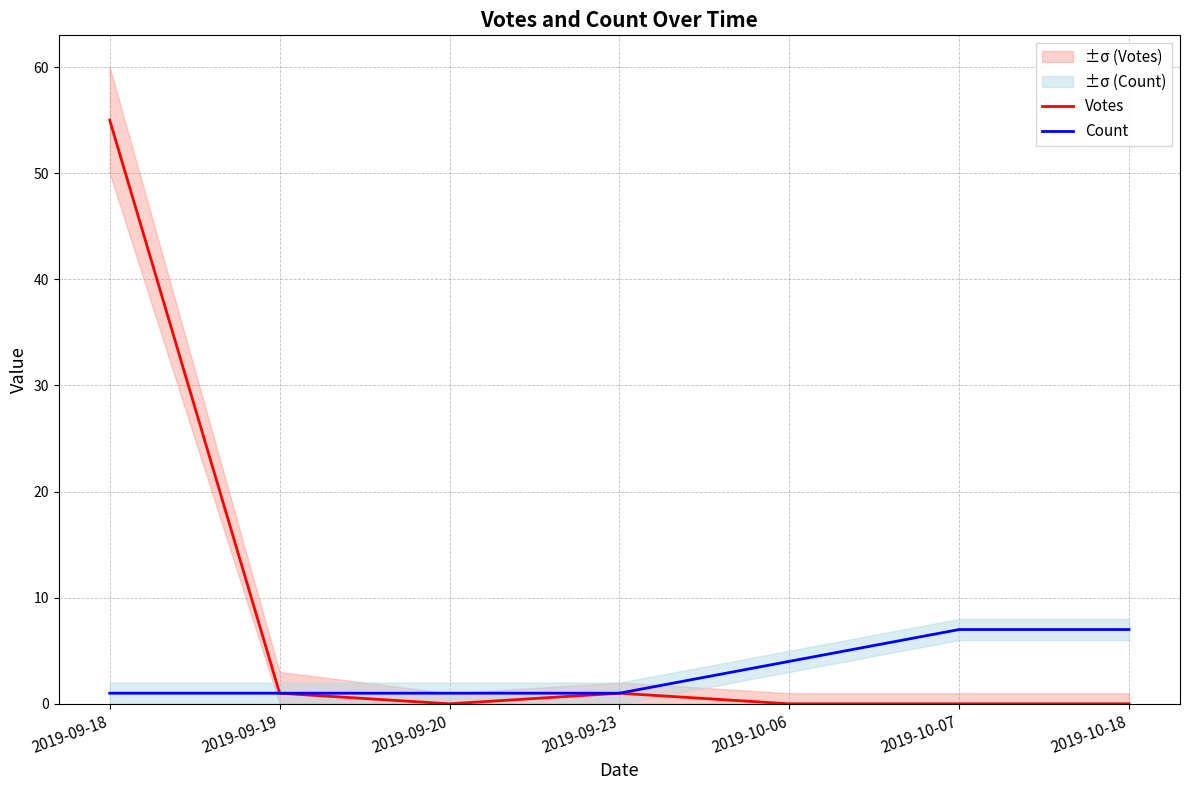

Reading right to left, extract all data points from this chart.

Votes: 2019-10-18=0	2019-10-07=0	2019-10-06=0	2019-09-23=1	2019-09-20=0	2019-09-19=1	2019-09-18=55
Count: 2019-10-18=7	2019-10-07=7	2019-10-06=4	2019-09-23=1	2019-09-20=1	2019-09-19=1	2019-09-18=1